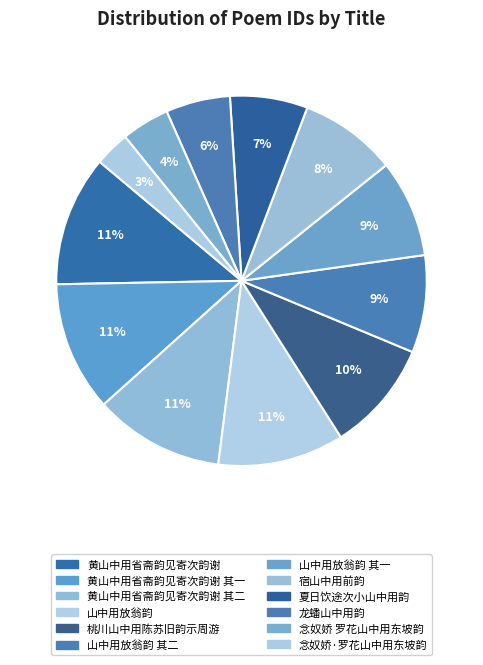

How many segments does this pie chart have?

12